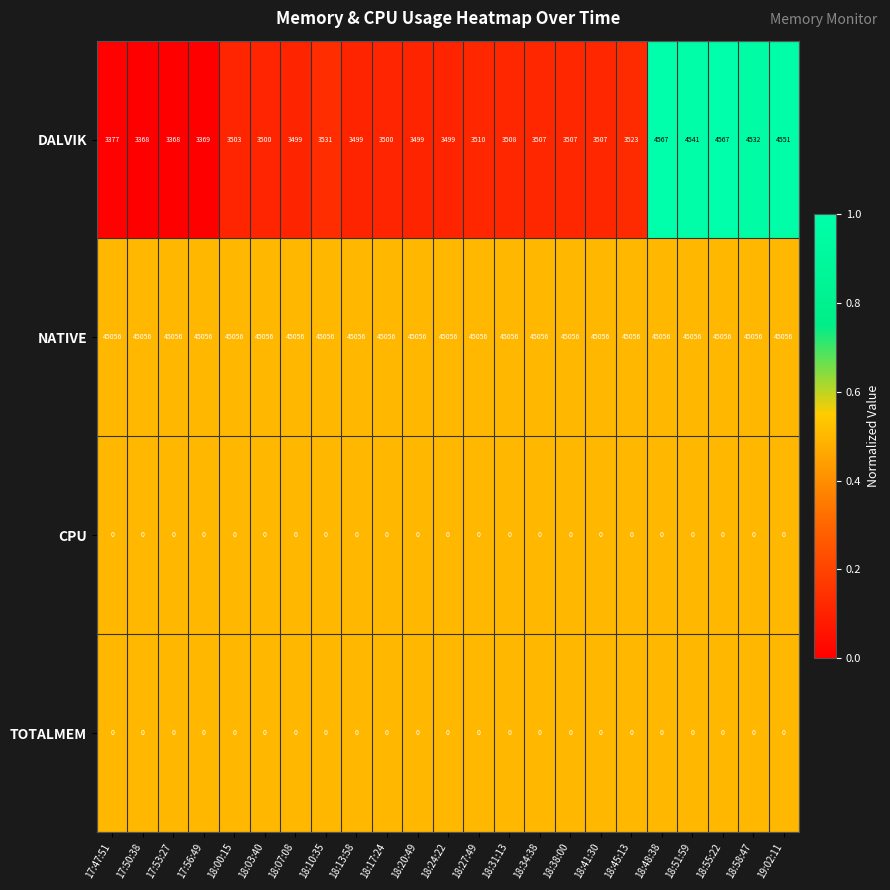

At which label does DALVIK first exceed 3507?

18:10:35